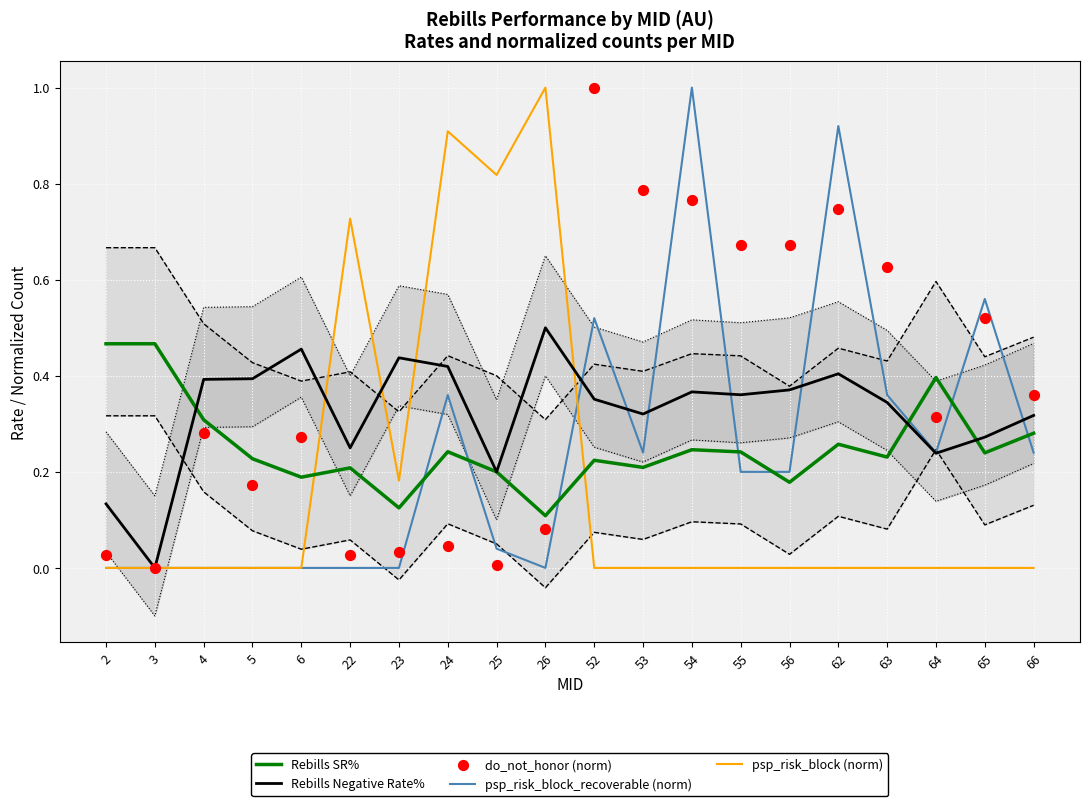

Which series has the largest total across all categories?

do_not_honor (norm)